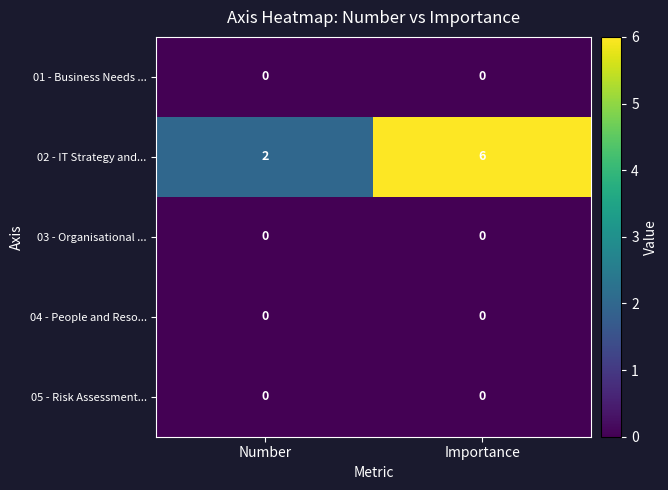

The 03 - Organisational ... series shows 0 at Importance. True or false?

True